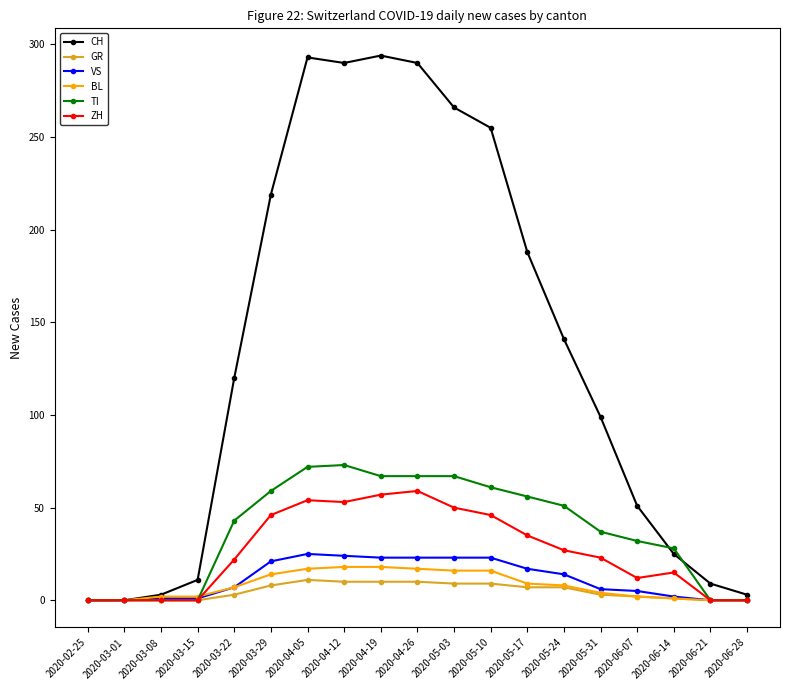

Which series has the largest range (max minus min)?

CH